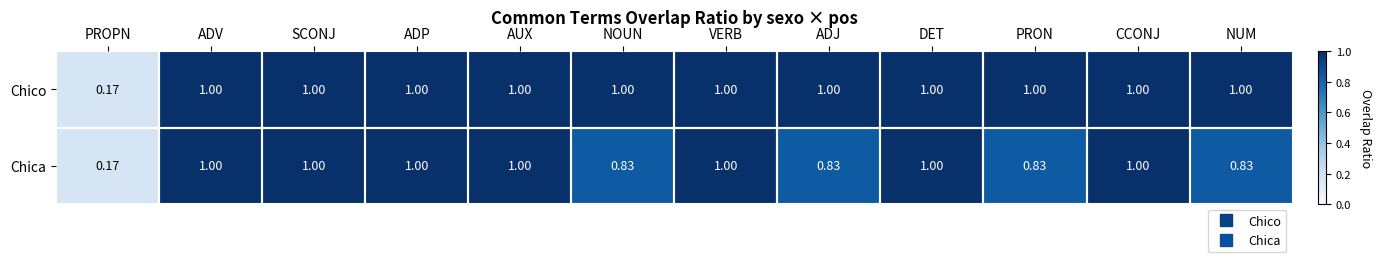

How many data points does each series have?

12